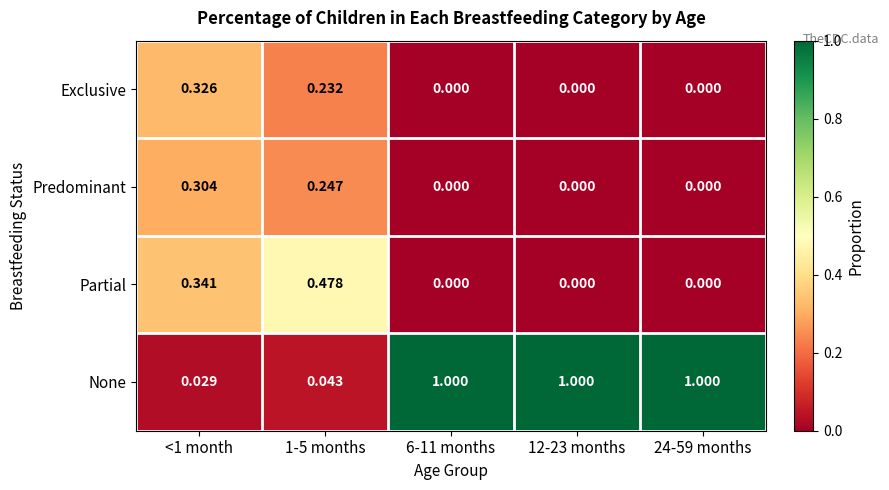

At 1-5 months, list the series in order from smallest to largest.

None, Exclusive, Predominant, Partial